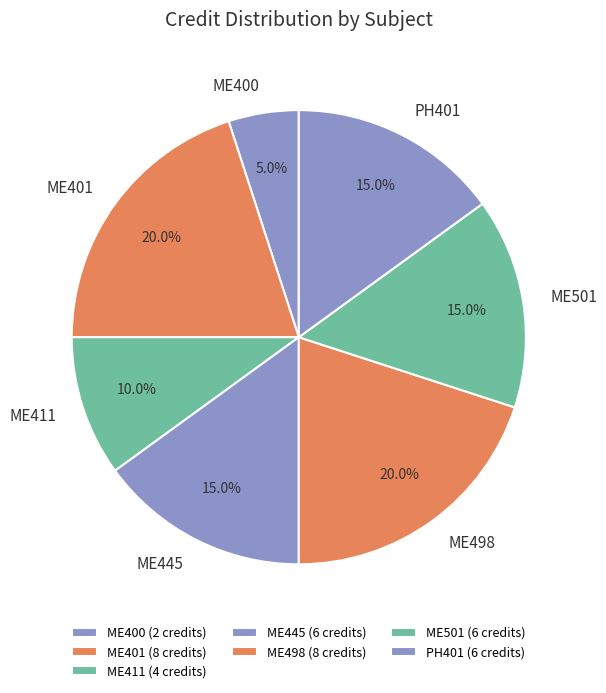

Approximately how many times larger is the value at ME445 compared to ME400?

3.0